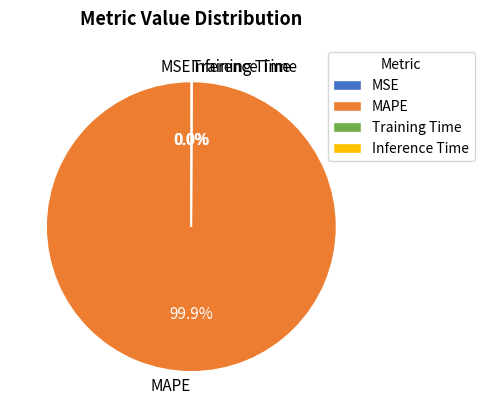

What is the largest slice in the pie chart?

MAPE